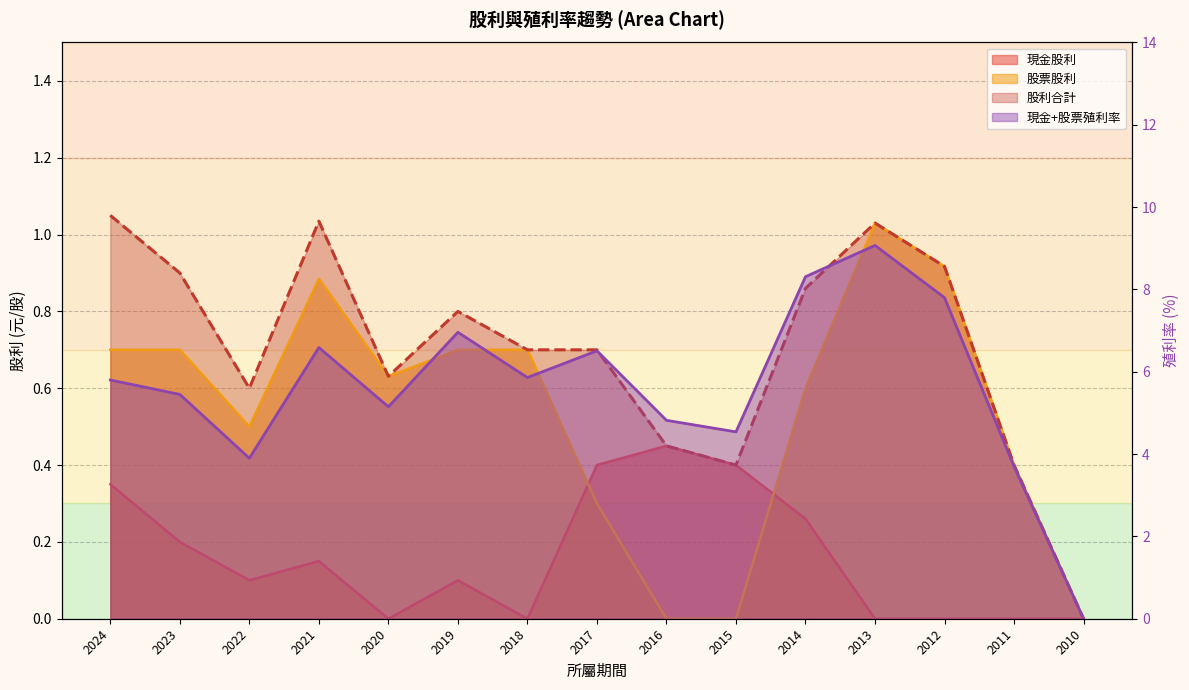

Which label corresponds to the smallest value in the chart?

2020